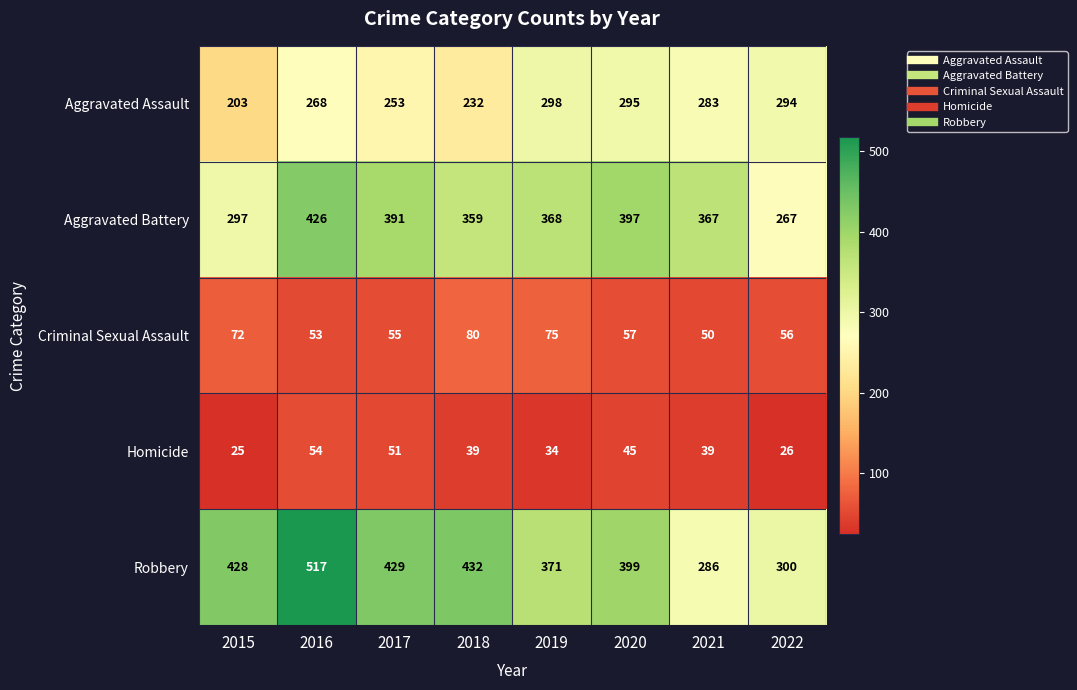

How many distinct data groups are displayed?

5